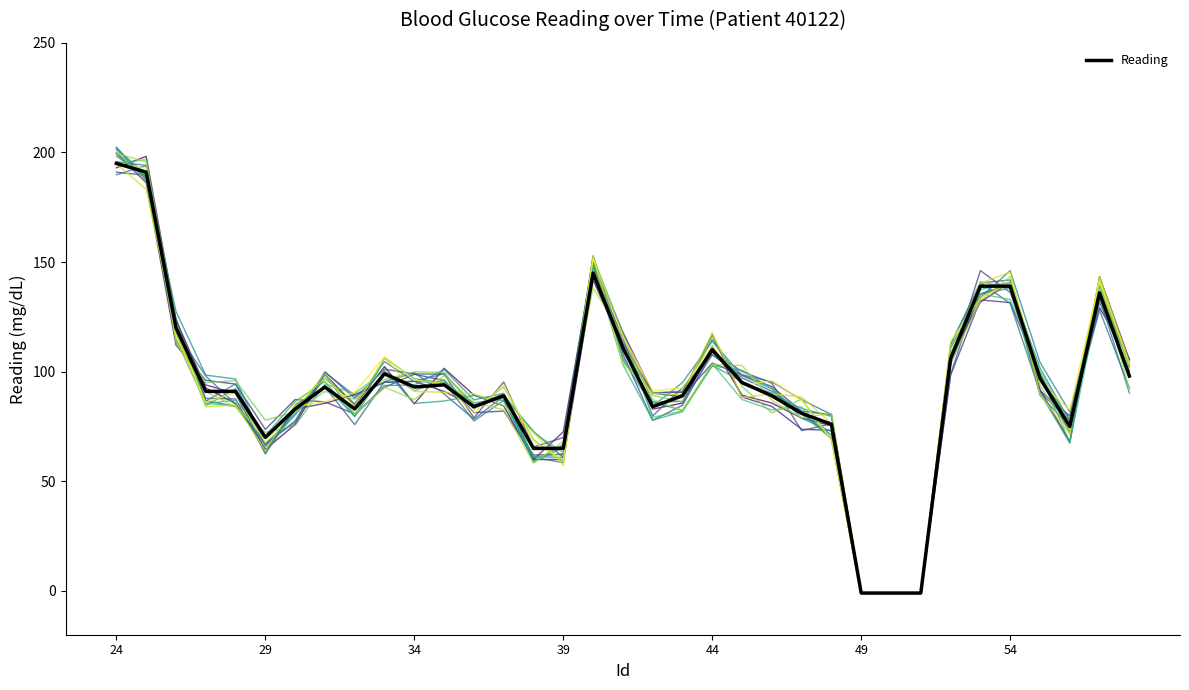

The chart shows a value of 49 at 34. True or false?

False